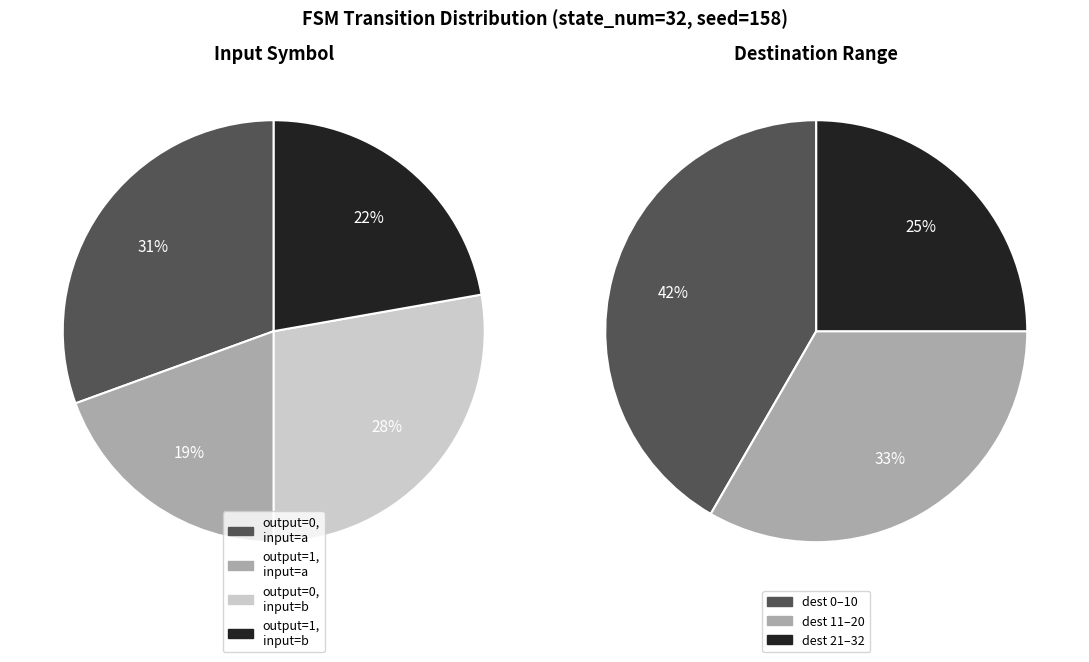

Which slice is the largest?

output_symbol=0, input=a